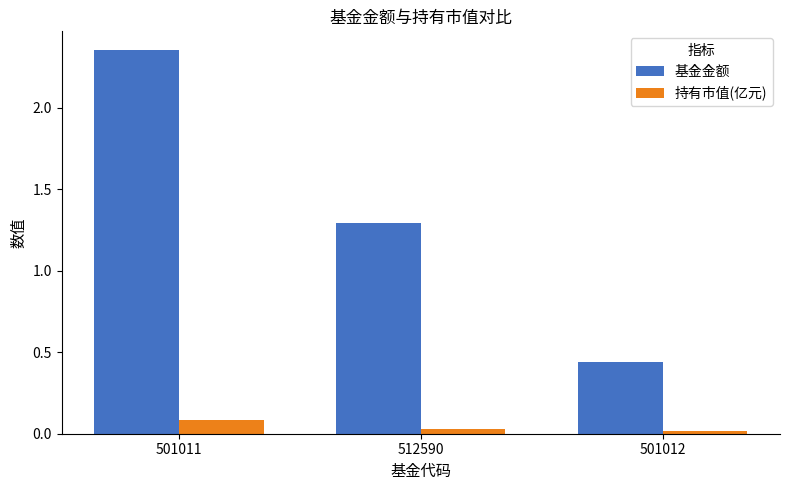

The value of 持有市值(亿元) at 501011 is 0.1. True or false?

True